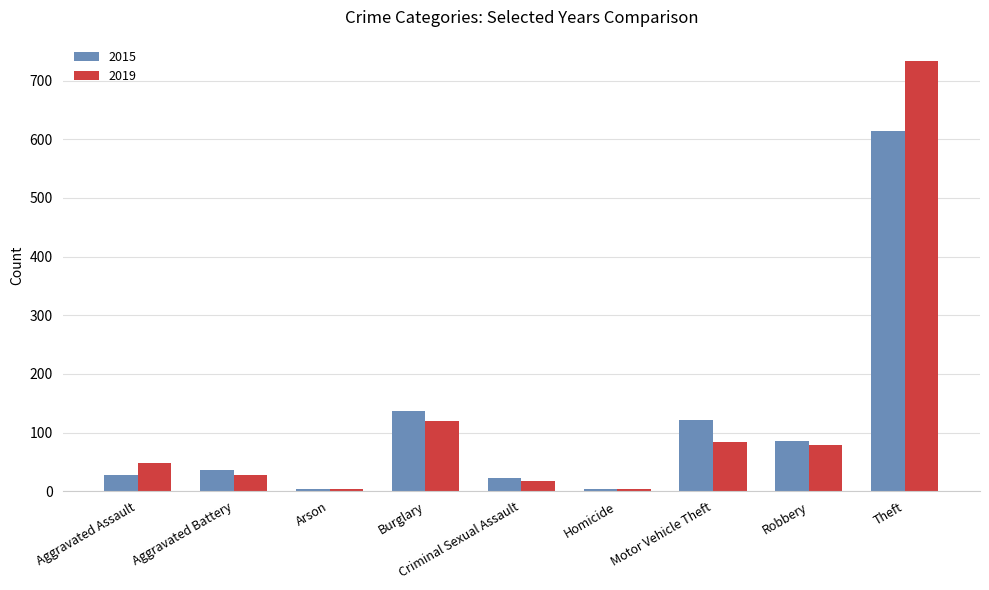

Which series has the largest range (max minus min)?

2019